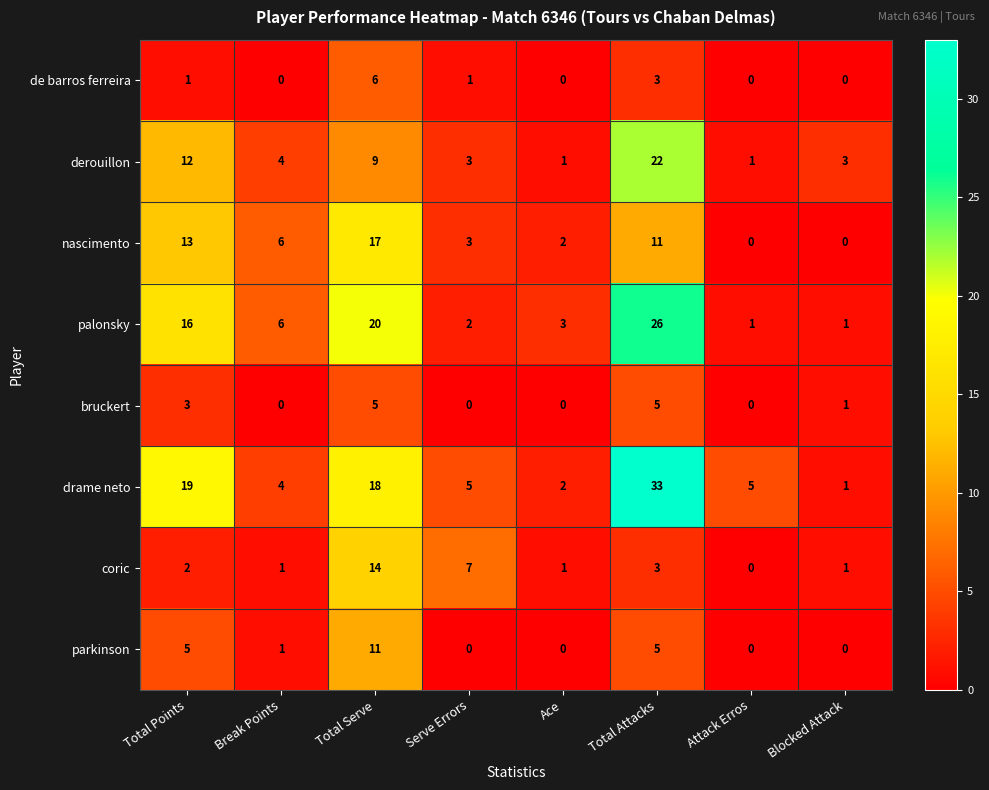

Which series has the largest total across all categories?

drame neto